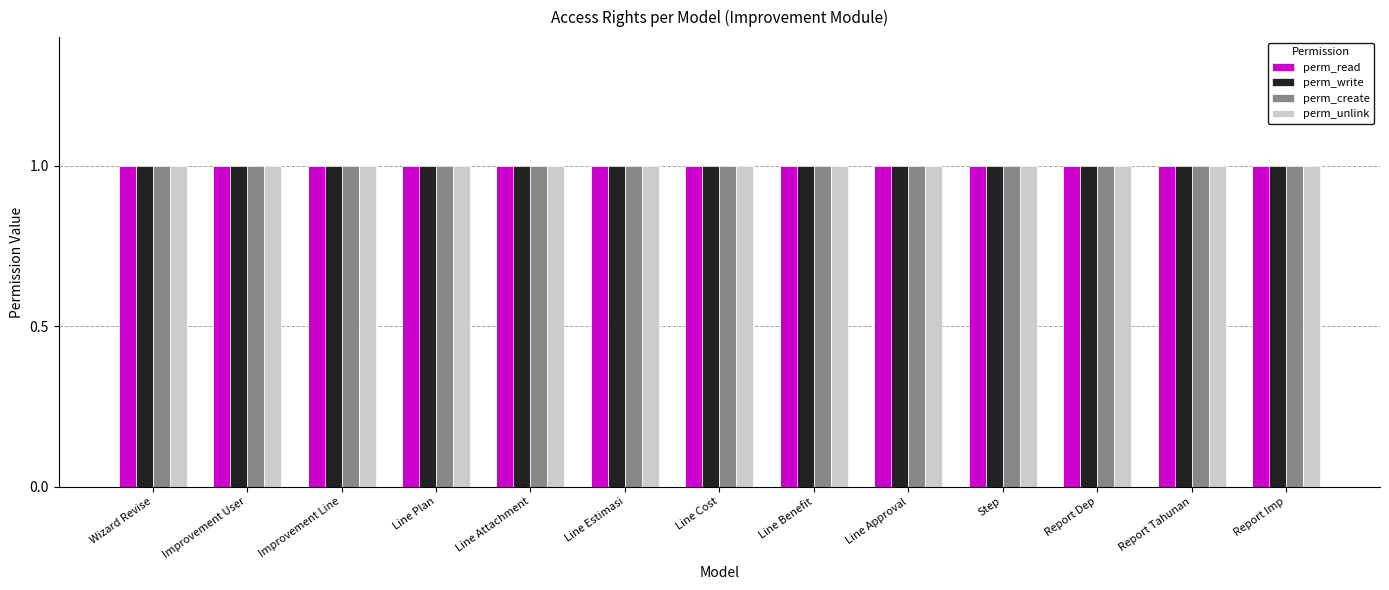

What are all the series names shown in the legend?

perm_read, perm_write, perm_create, perm_unlink